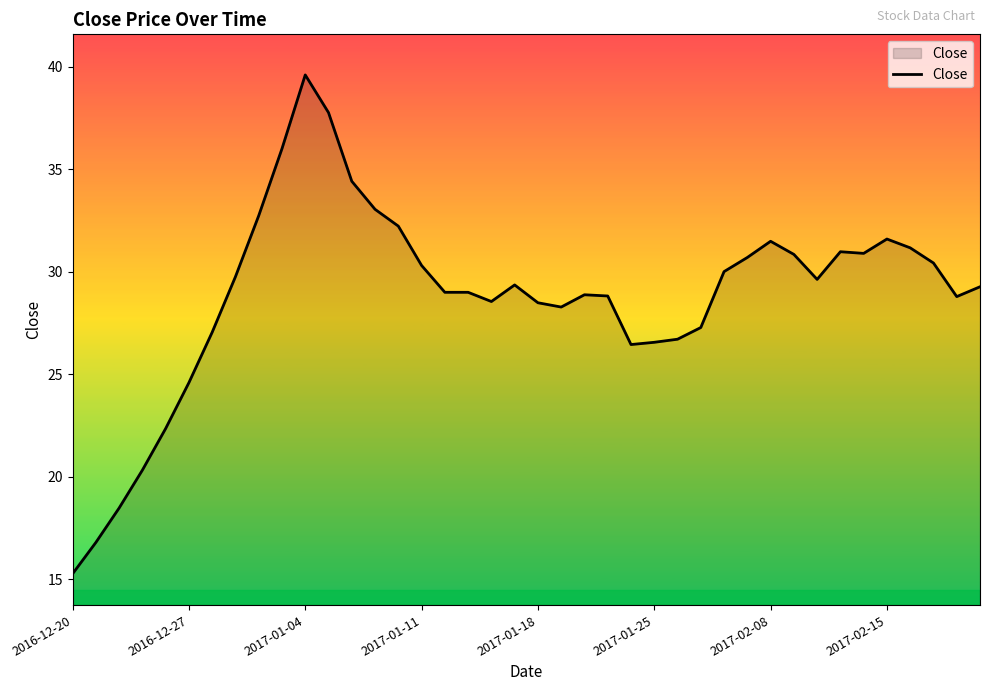

What is the minimum value shown in the chart?

15.3